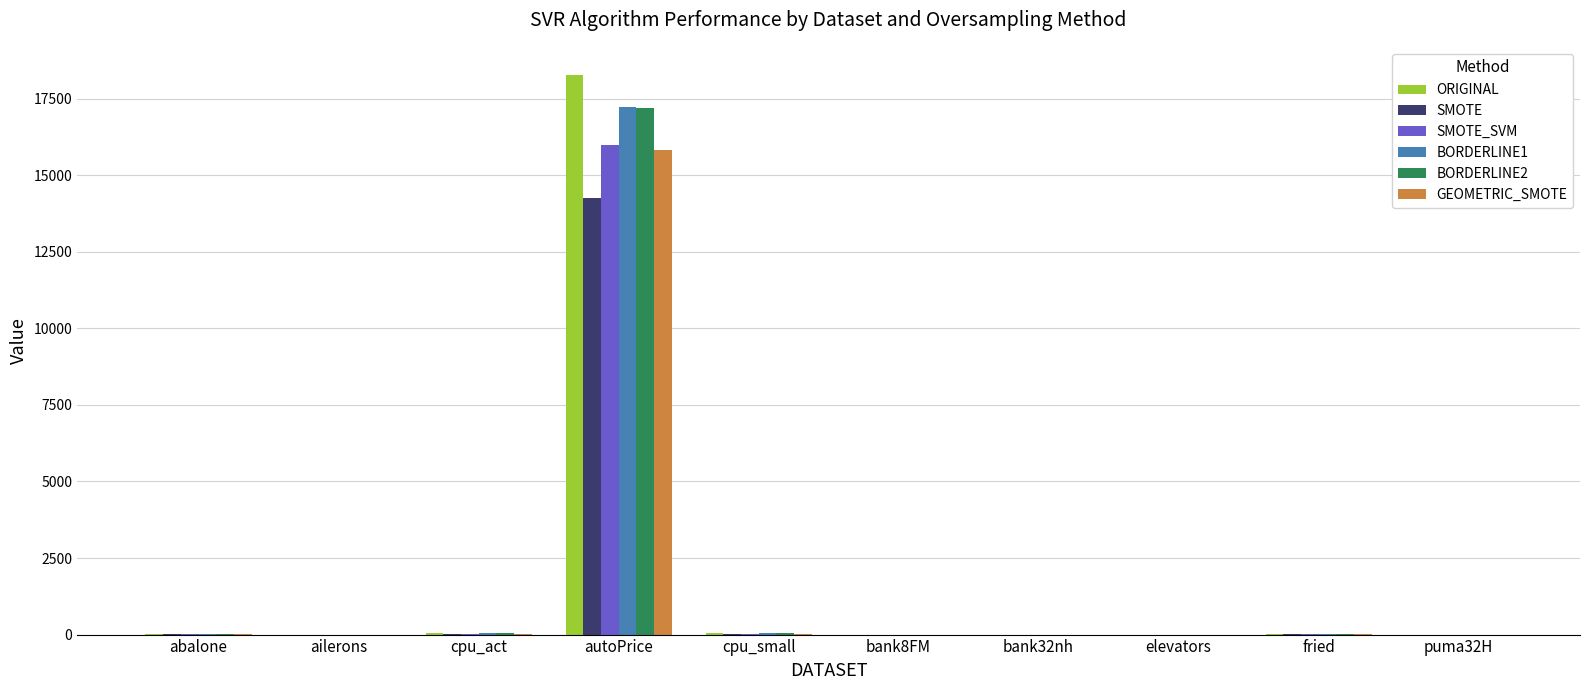

How many groups of bars are there?

10